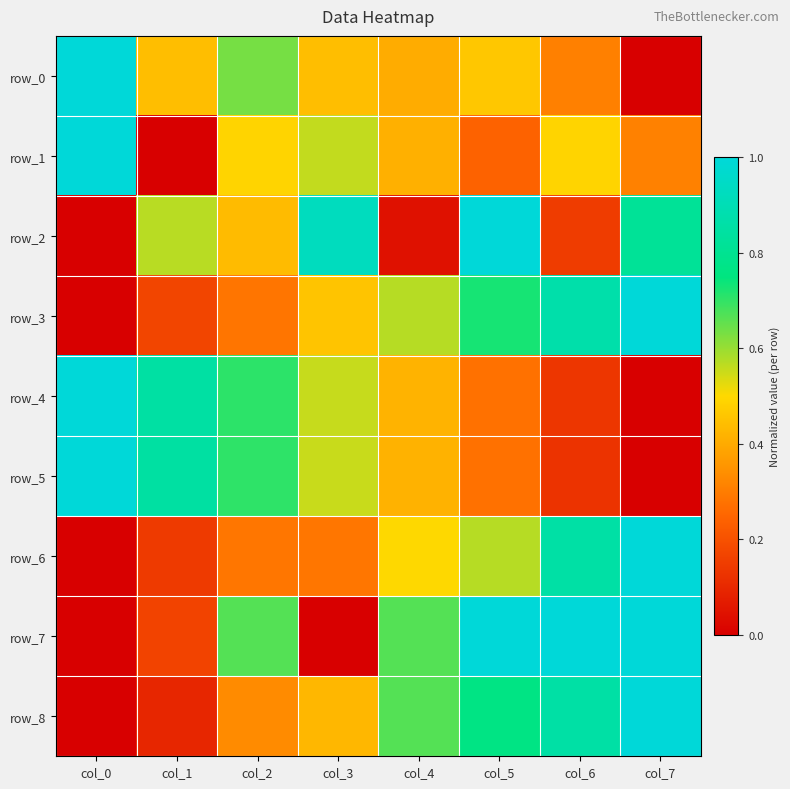

What is the difference between the highest and lowest values at col_4?

0.6